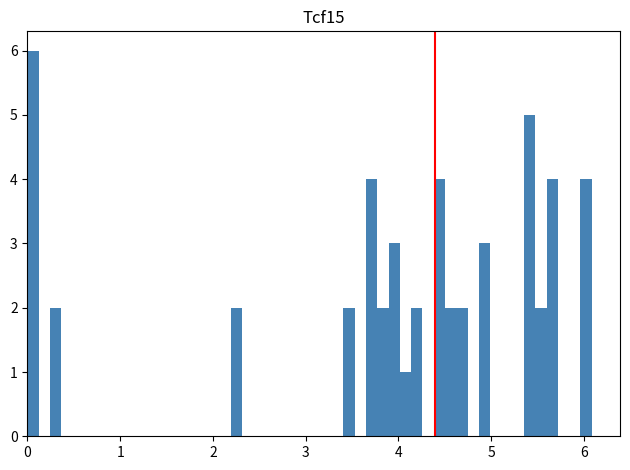

Around what value on the x-axis is the tallest bar? Give the approximate position of its centre, as read against the axis.

0.1